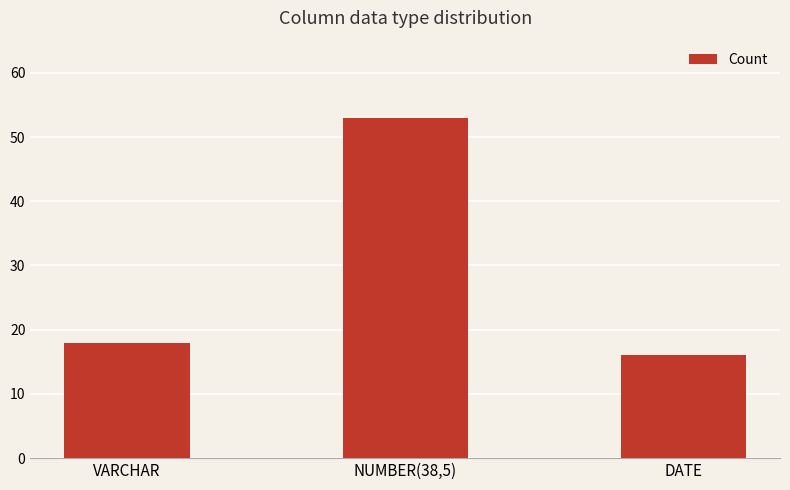

How many bars are there in total?

3